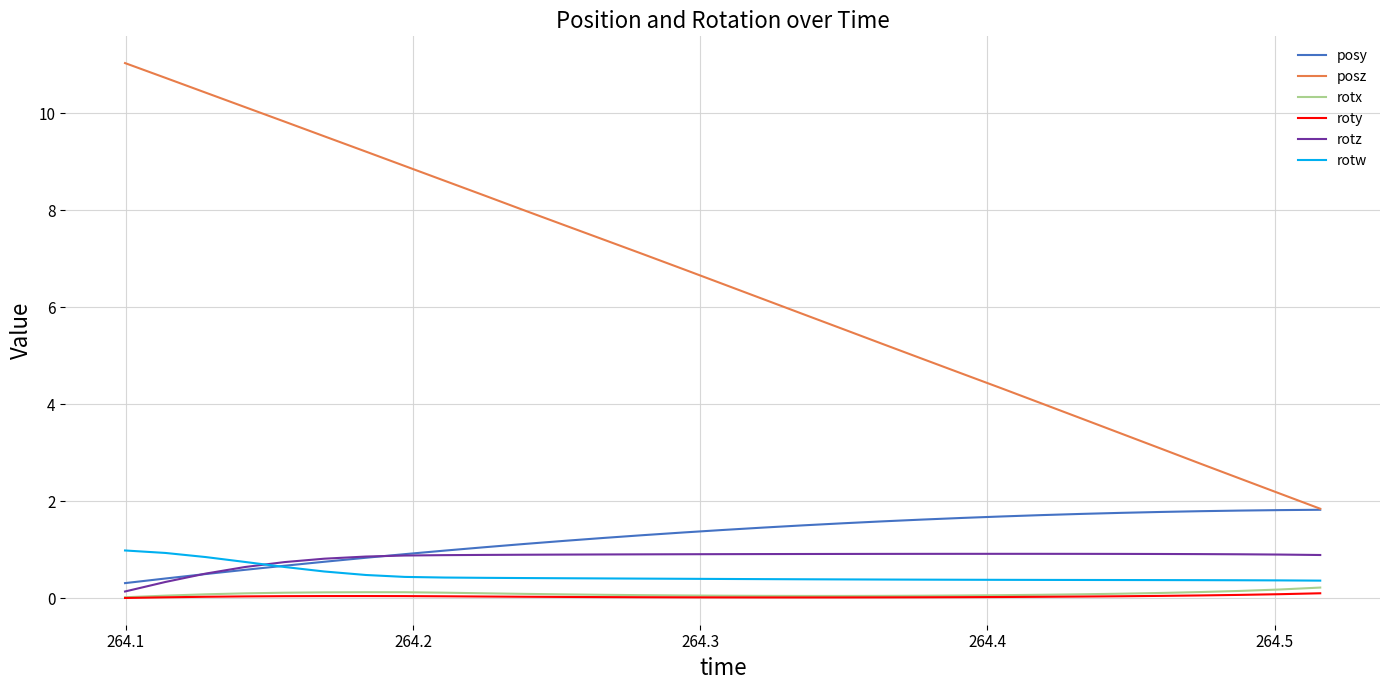

Which series has the largest total across all categories?

posz